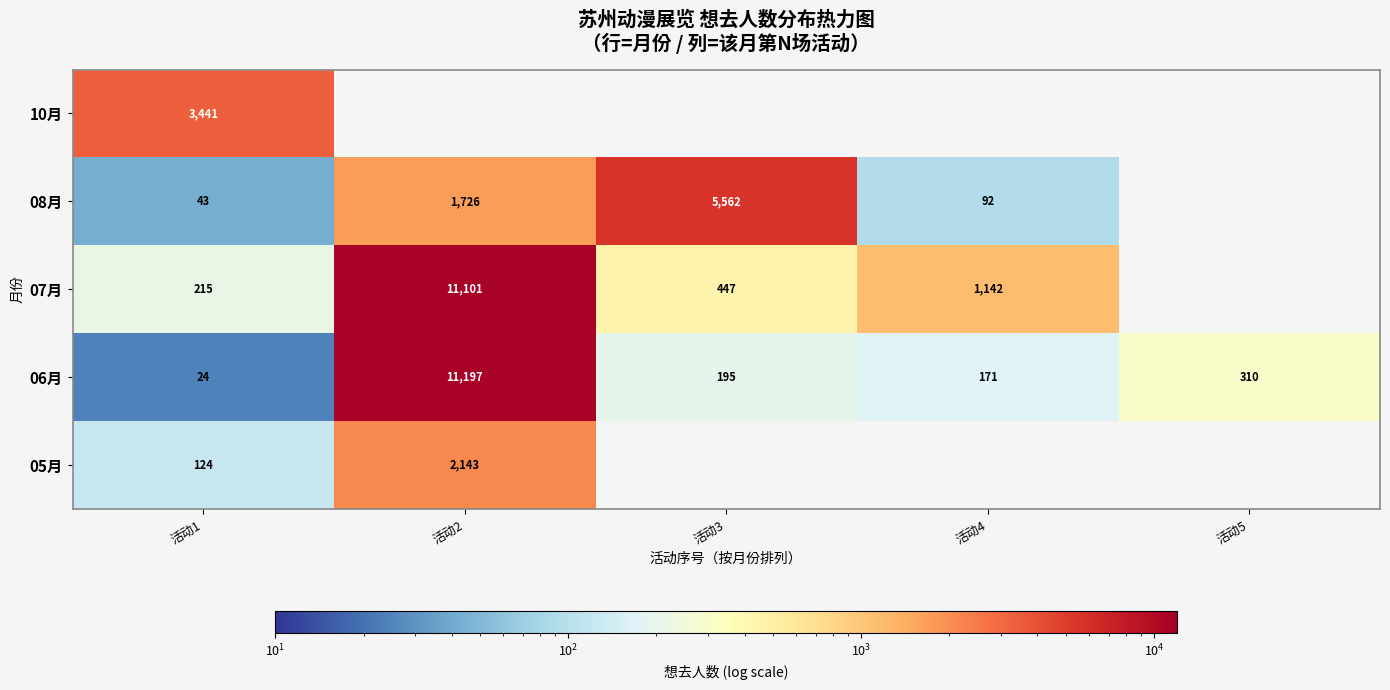

What is the sum of the 08月 values at 活动4 and 活动1?

135